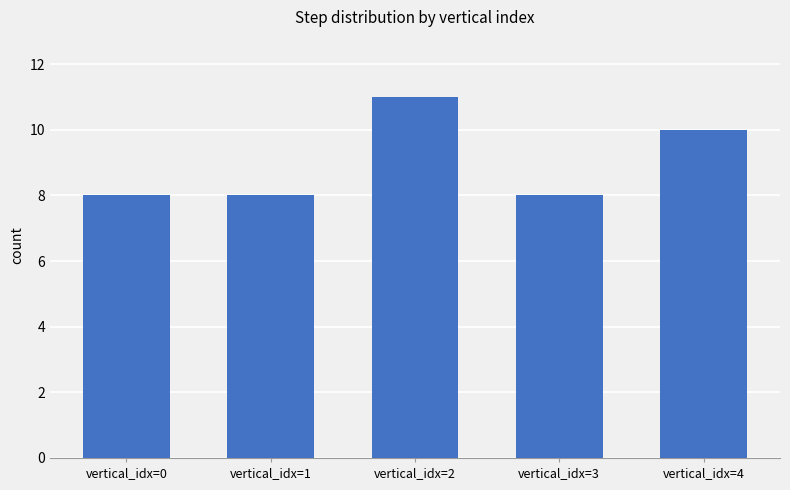

Approximately how many times larger is the value at vertical_idx=3 compared to vertical_idx=4?

0.8